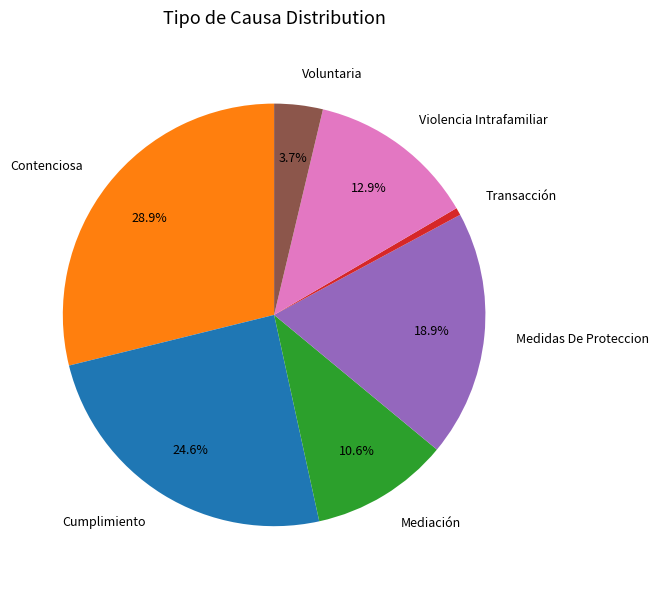

Combined, do Mediación and Violencia Intrafamiliar account for over 50%?

No